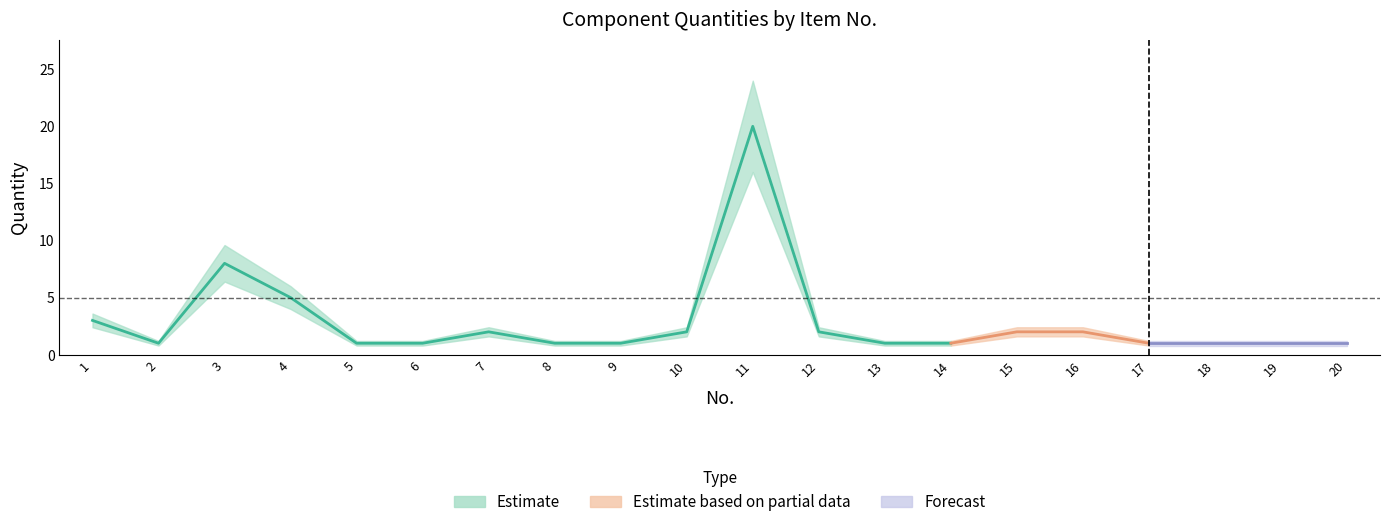

The Quantity series shows 0.5 at 19. True or false?

False